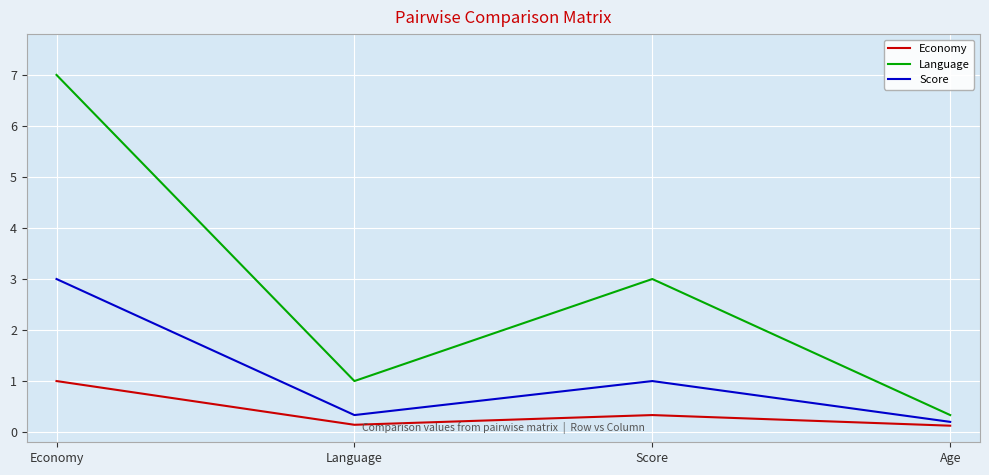

Reading right to left, what are all the values shown in this chart?

Economy: Age=0.1	Score=0.3	Language=0.1	Economy=1.0
Language: Age=0.3	Score=3.0	Language=1.0	Economy=7.0
Score: Age=0.2	Score=1.0	Language=0.3	Economy=3.0